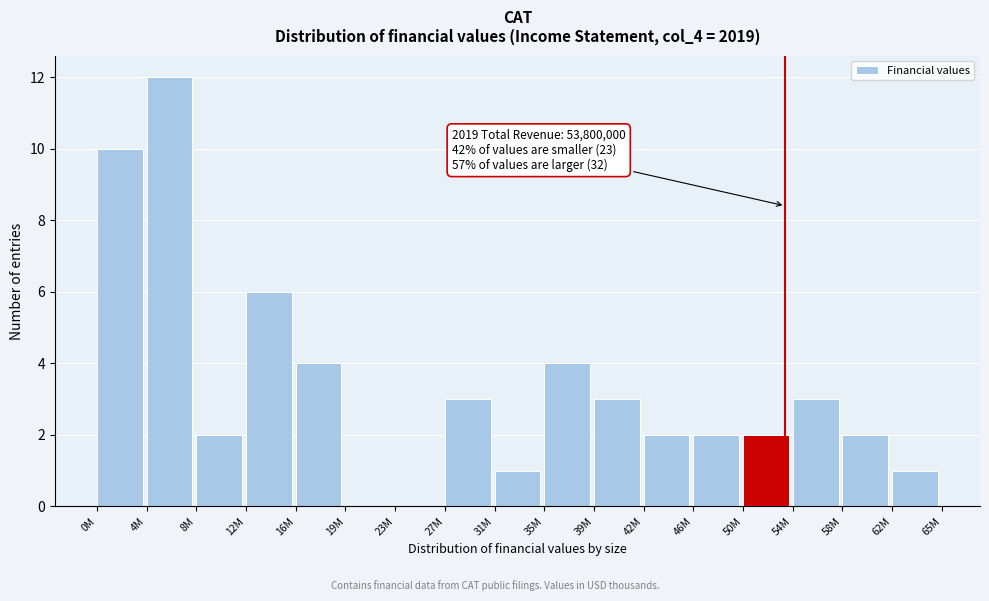

Reading left to right, list all the values displayed in this chart.

0M=10	4M=12	8M=2	12M=6	16M=4	19M=0	23M=0	27M=3	31M=1	35M=4	39M=3	42M=2	46M=2	50M=2	54M=3	58M=2	62M=1